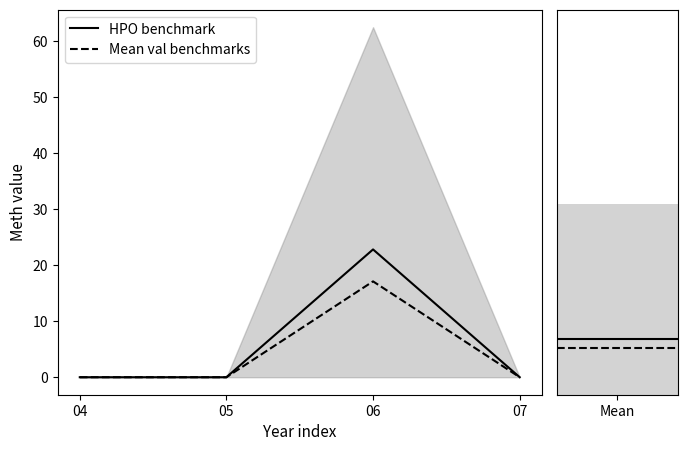

The value of Mean val benchmarks at 05 is 2.1. True or false?

False